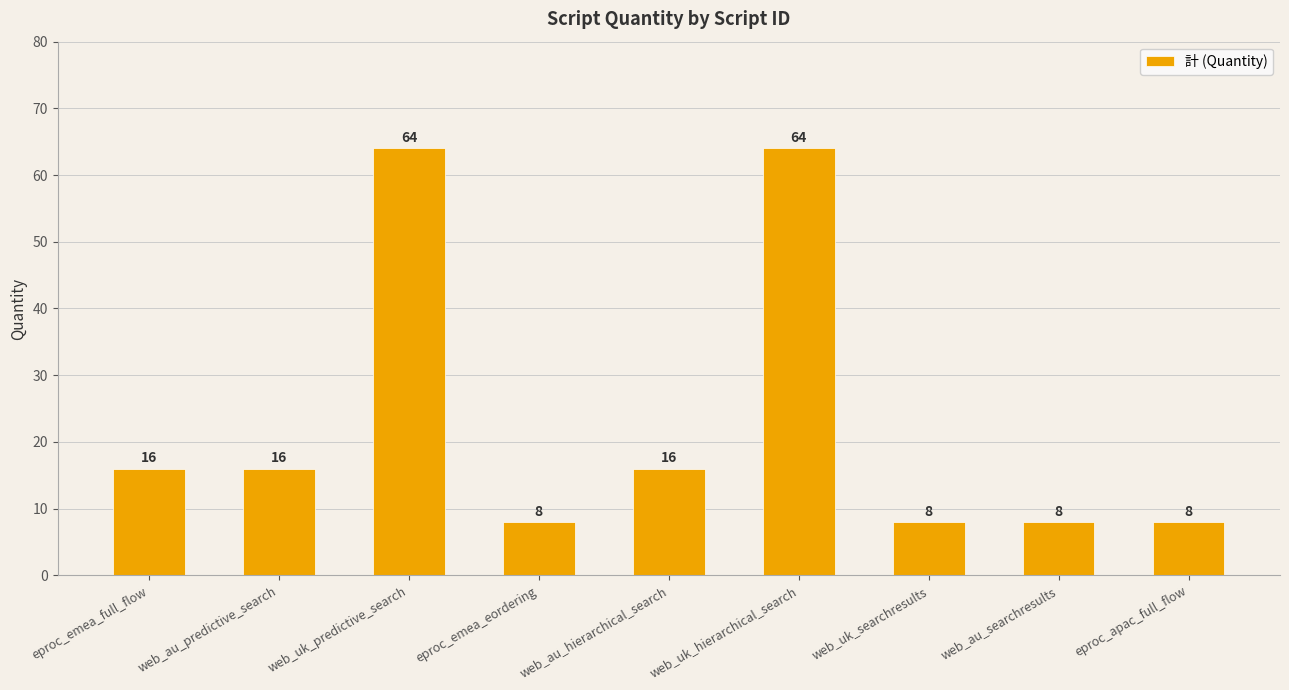

What position from the right is web_au_hierarchical_search?

5